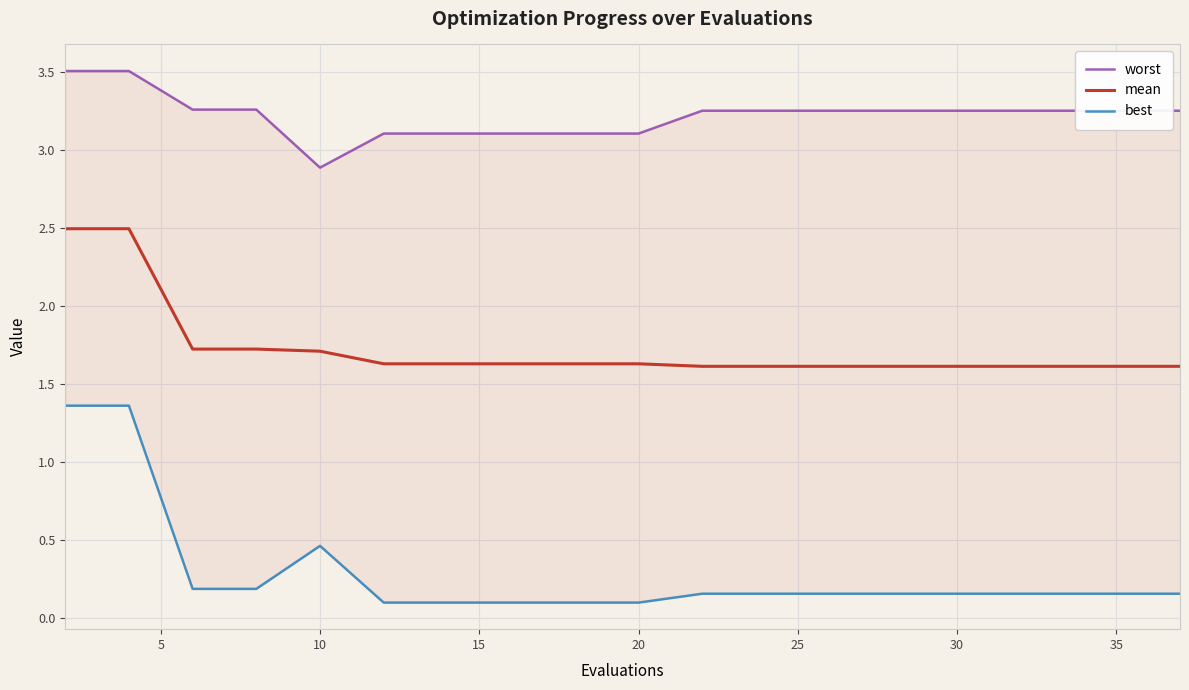

Rank the series by their maximum value, from highest to lowest.

worst, mean, best